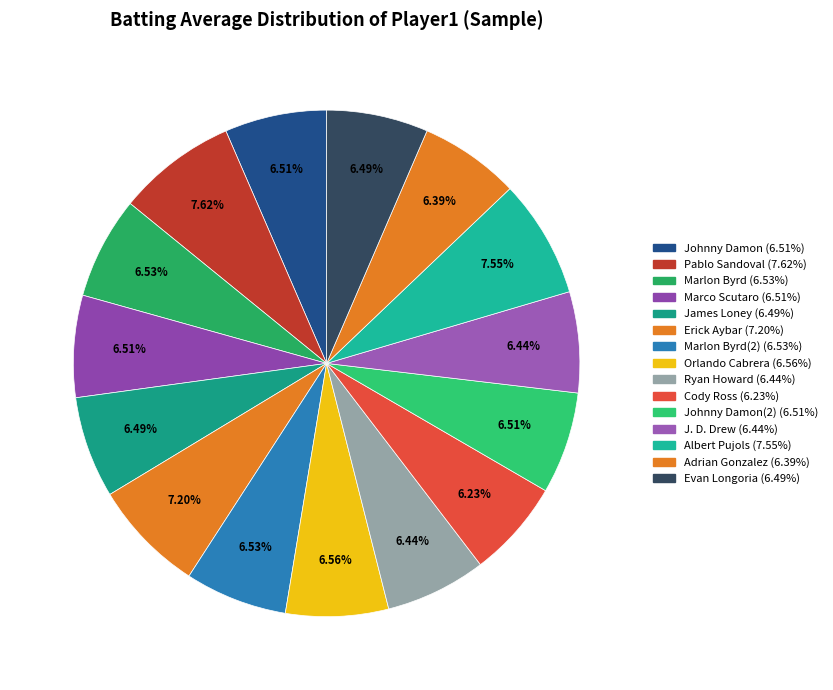

Is there a majority slice in this chart?

No